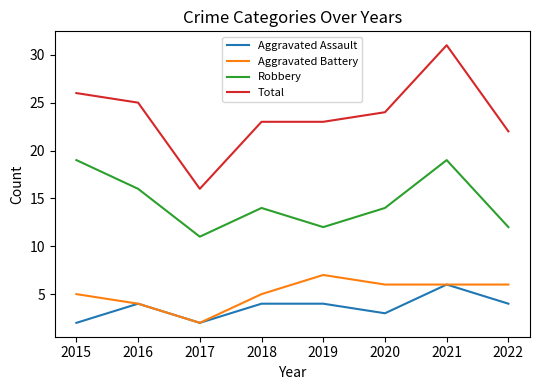

What is the difference between the second highest and minimum values in the Total series?

10